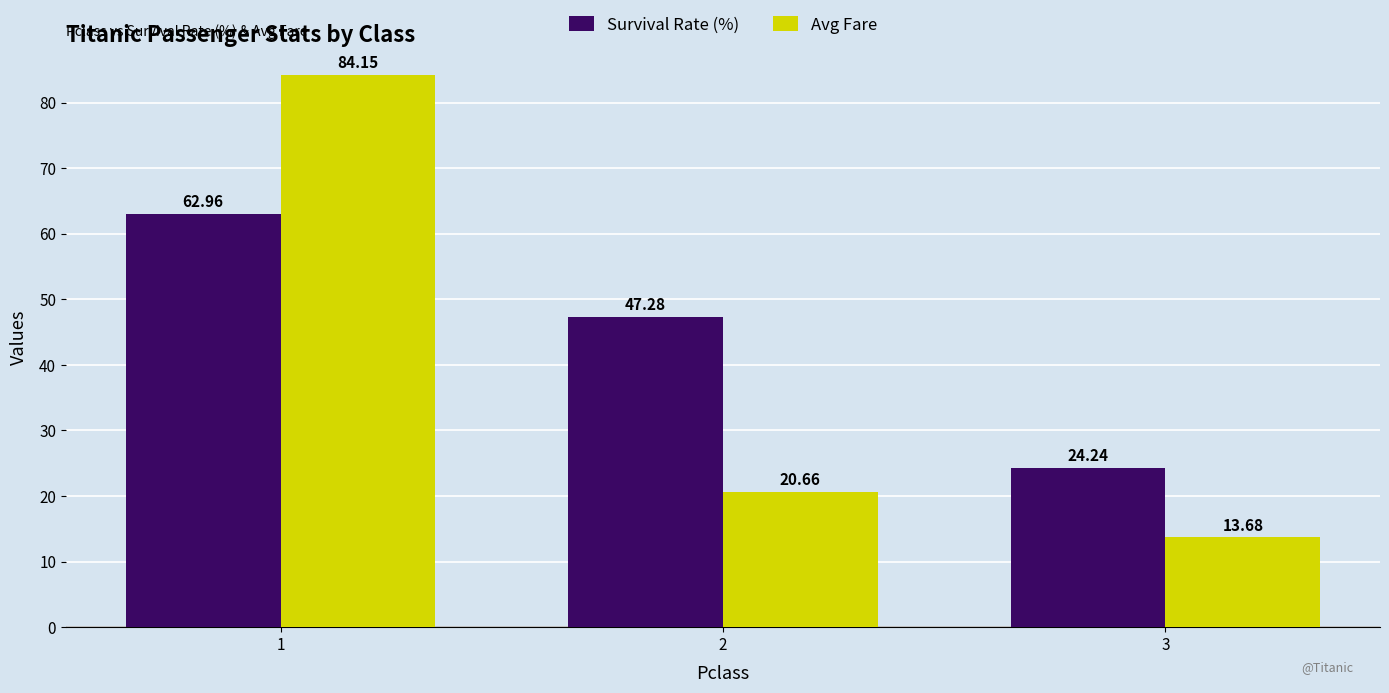

Is the value of Avg Fare at 2 greater than the value of Survival Rate (%) at 3?

No